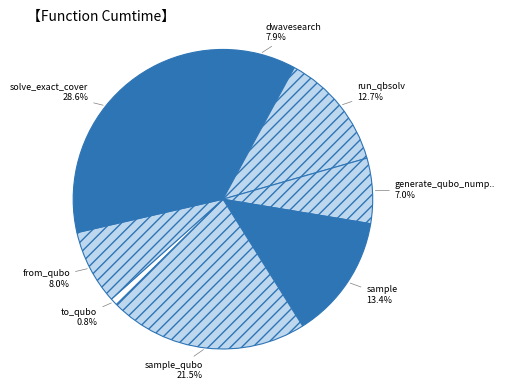

How many slices are in this pie chart?

8